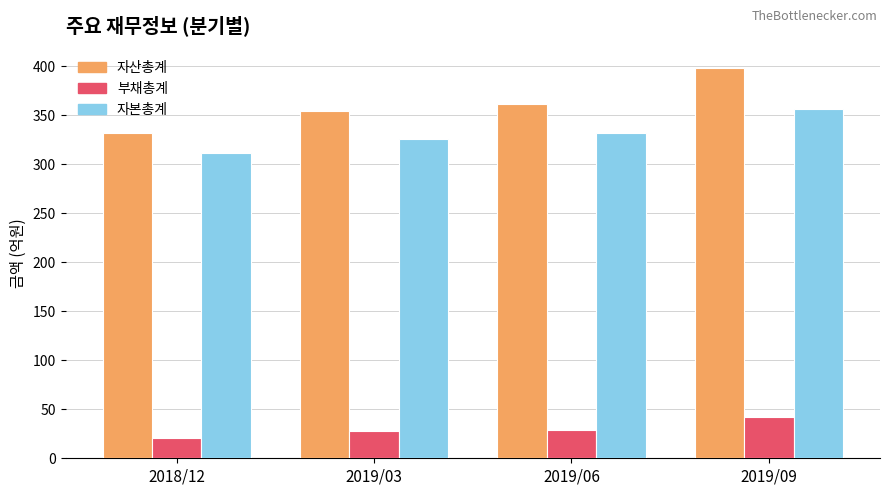

The value of 자산총계 at 2019/06 is 499. True or false?

False